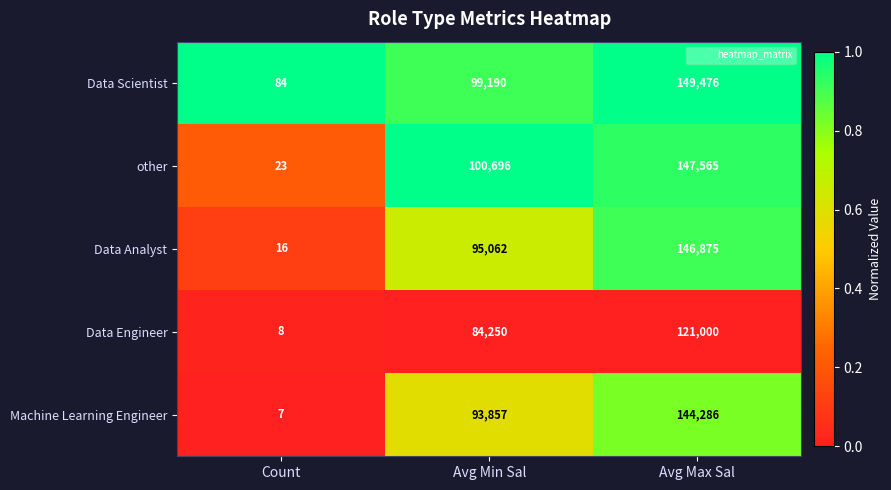

At which category does the chart reach its minimum across all series?

Count